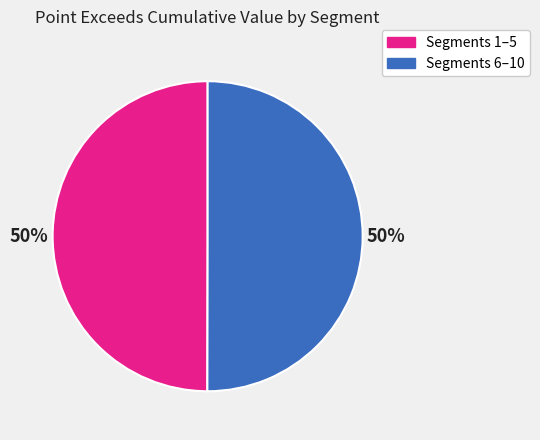

To the nearest percent, what is the average slice percentage?

50%